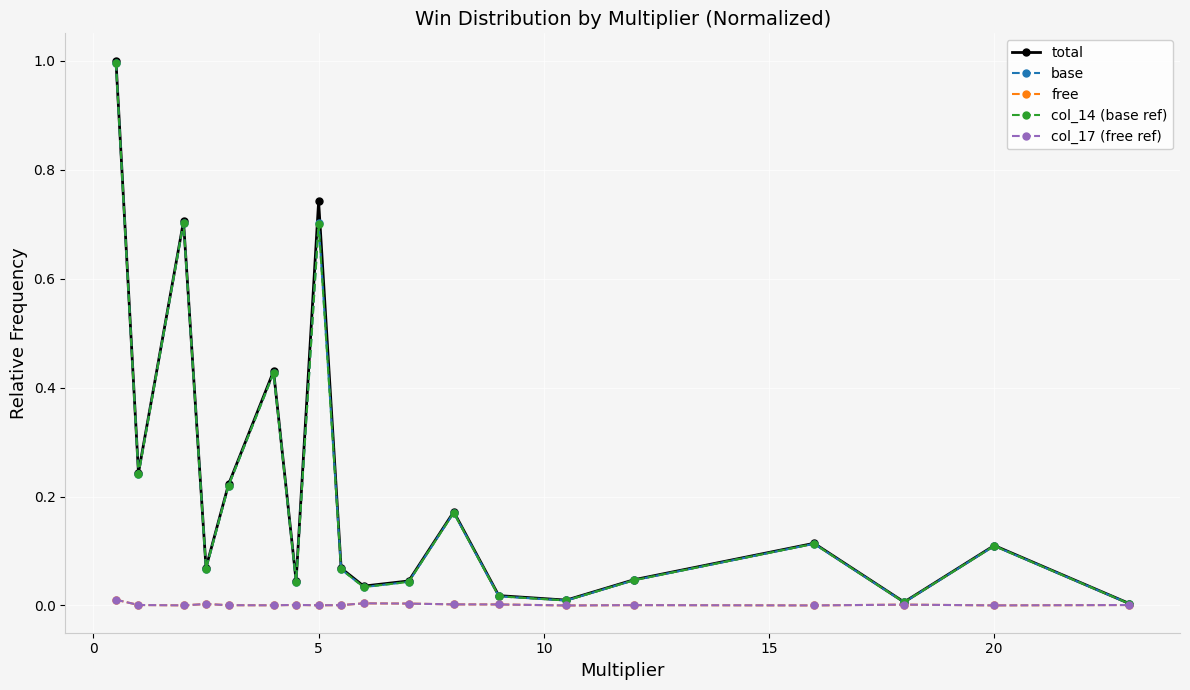

Is this an area chart (filled region under the line)?

No